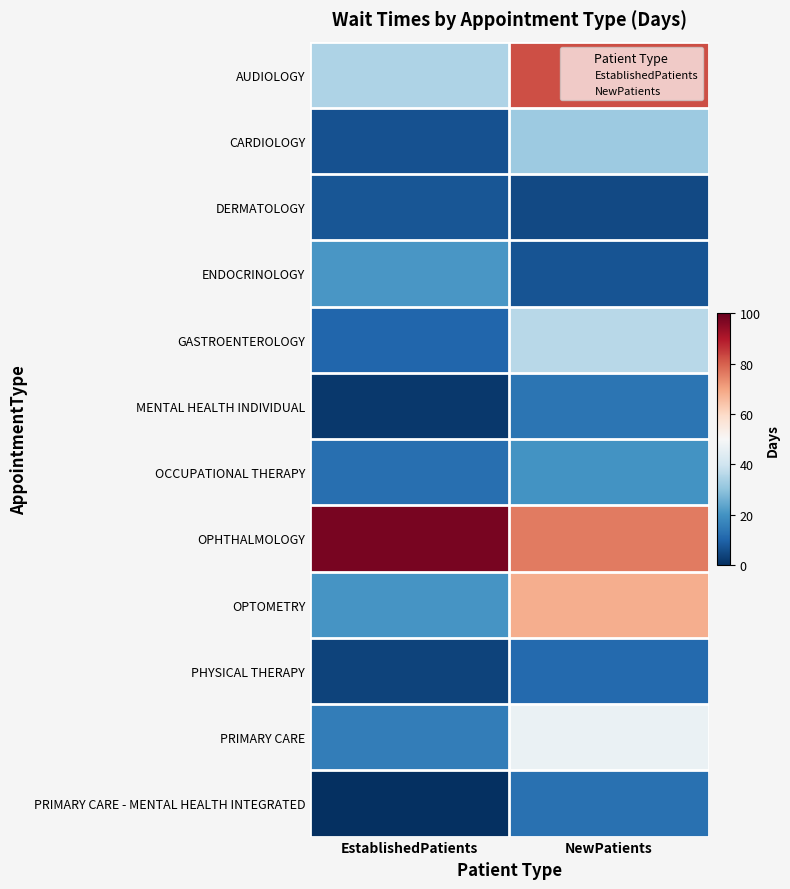

Reading left to right, transcribe all the data shown in this chart.

AUDIOLOGY: EstablishedPatients=34.5	NewPatients=82.3
CARDIOLOGY: EstablishedPatients=6.5	NewPatients=31.7
DERMATOLOGY: EstablishedPatients=7.4	NewPatients=4.9
ENDOCRINOLOGY: EstablishedPatients=21.0	NewPatients=7.0
GASTROENTEROLOGY: EstablishedPatients=10.4	NewPatients=36.0
MENTAL HEALTH INDIVIDUAL: EstablishedPatients=1.8	NewPatients=13.6
OCCUPATIONAL THERAPY: EstablishedPatients=12.4	NewPatients=20.2
OPHTHALMOLOGY: EstablishedPatients=97.6	NewPatients=76.0
OPTOMETRY: EstablishedPatients=20.7	NewPatients=68.0
PHYSICAL THERAPY: EstablishedPatients=3.7	NewPatients=11.3
PRIMARY CARE: EstablishedPatients=15.4	NewPatients=46.5
PRIMARY CARE - MENTAL HEALTH INTEGRATED: EstablishedPatients=0.2	NewPatients=12.6